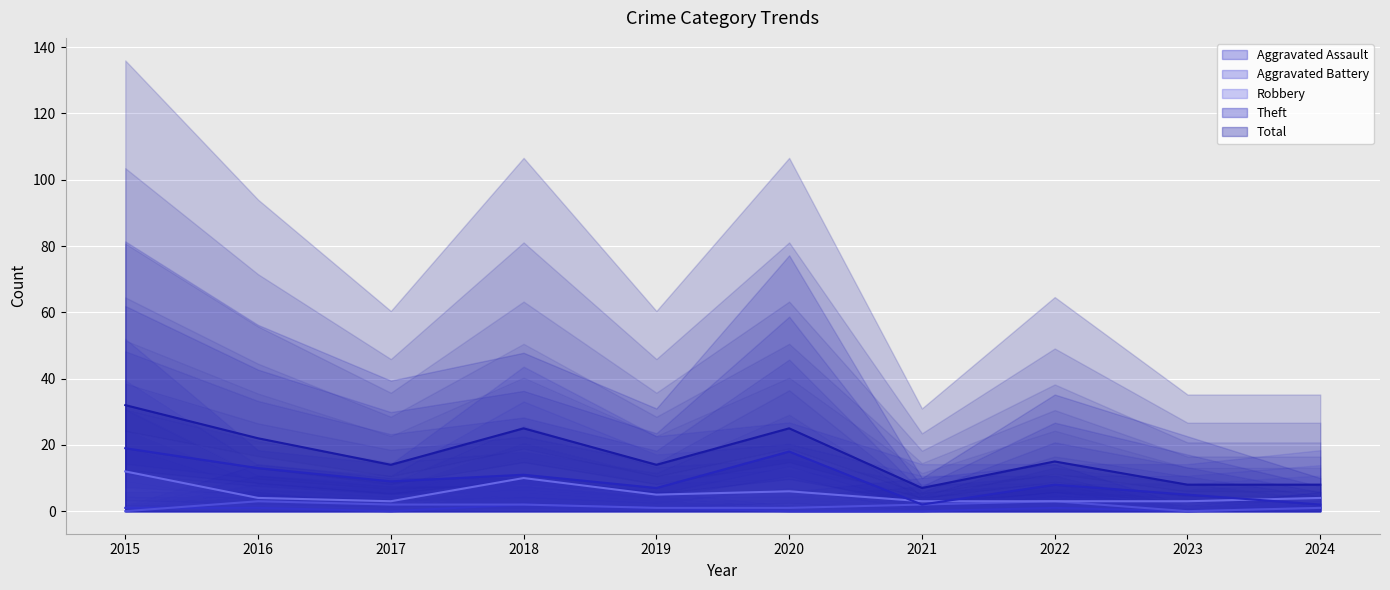

Between which two adjacent categories do Robbery and Theft first intersect?

2020 and 2021